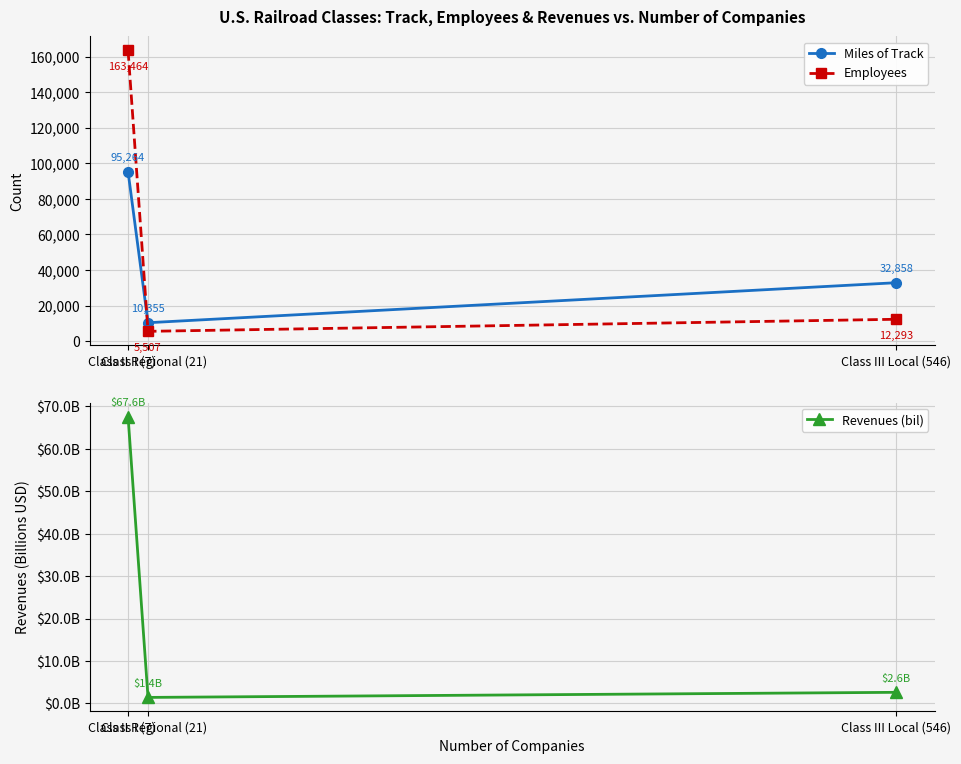

What value does the Employees series have at Class II Regional (21)?

5507